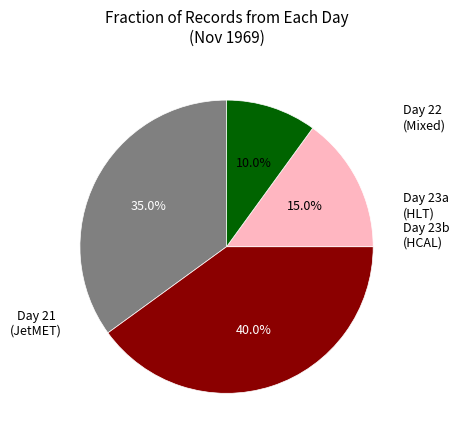

Is there any slice that represents more than half of the pie?

No